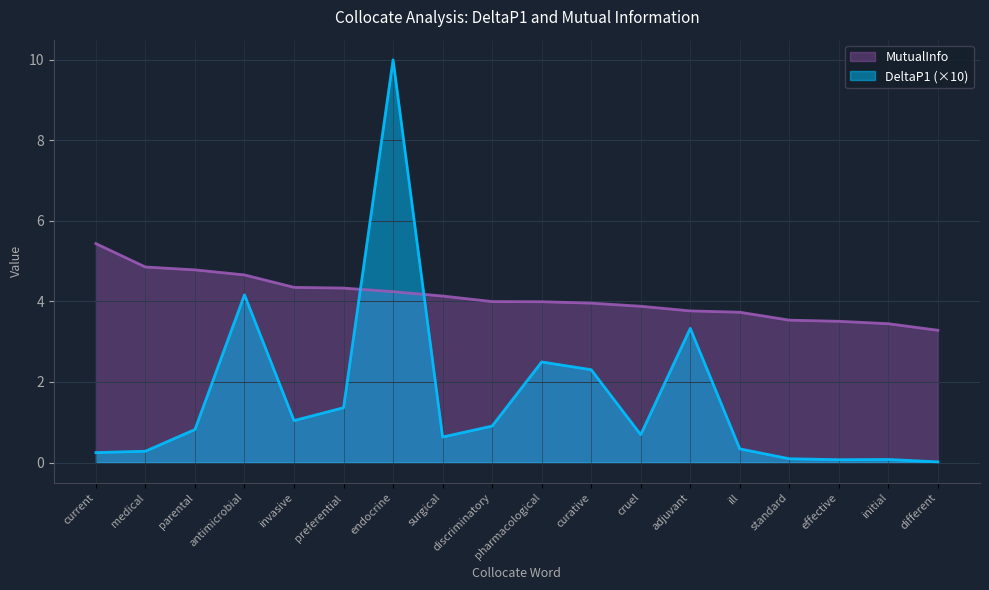

Rank the series by their average value, from highest to lowest.

MutualInfo, DeltaP1 (×10)